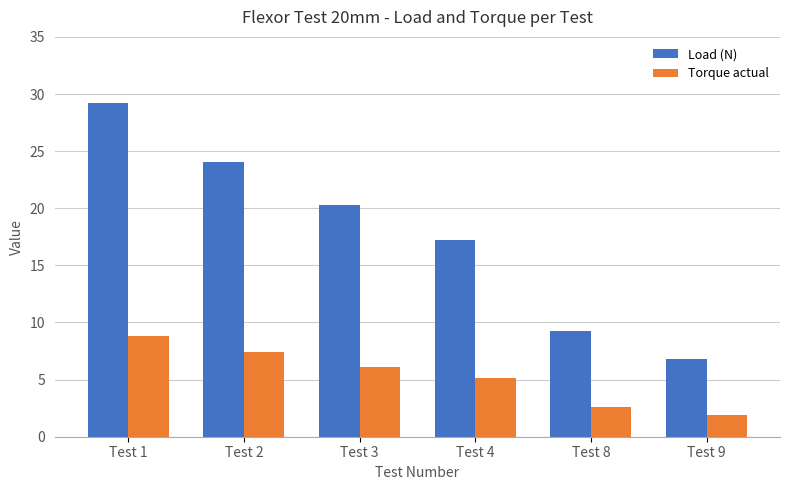

Which series has the widest spread of values?

Load (N)